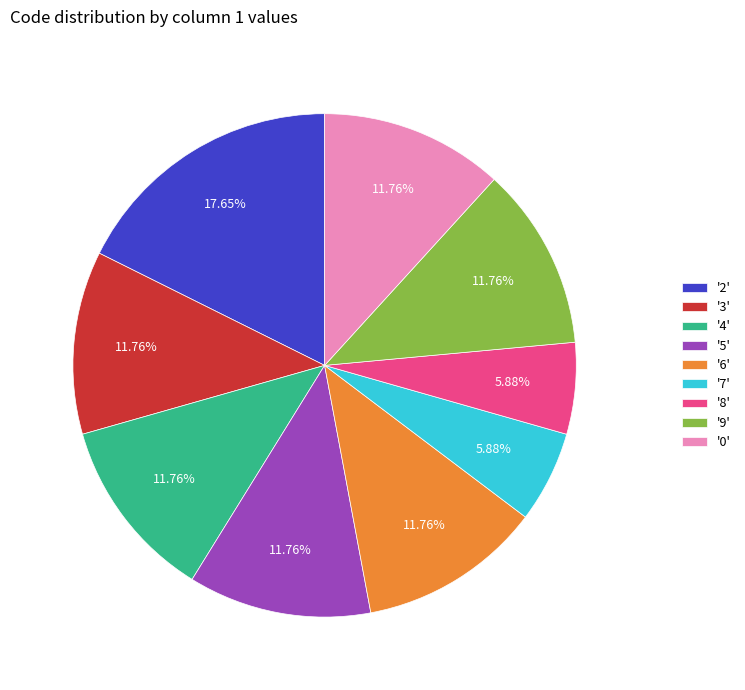

Do '6' and '0' together represent more than half of the pie?

No